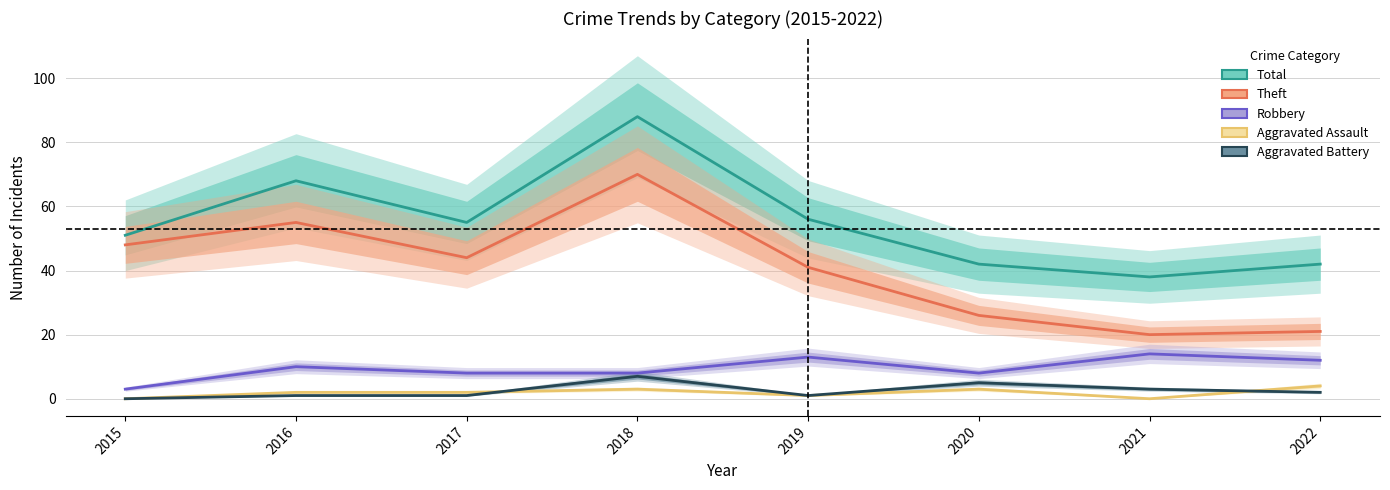

List the series in order of their peak value, lowest first.

Aggravated Assault, Aggravated Battery, Robbery, Theft, Total